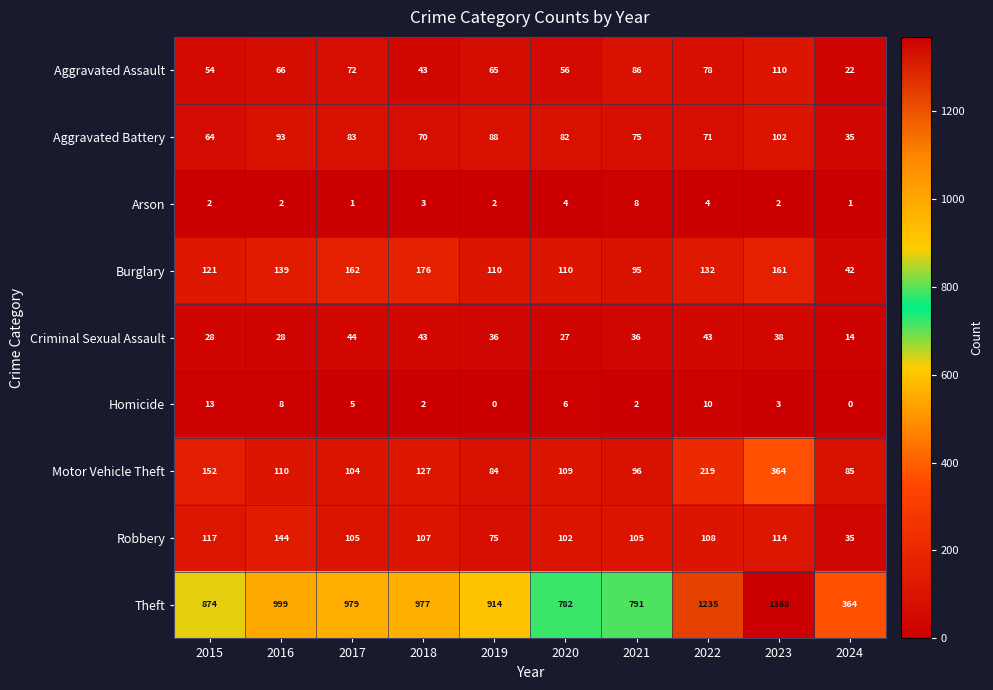

How many series are shown in this chart?

9